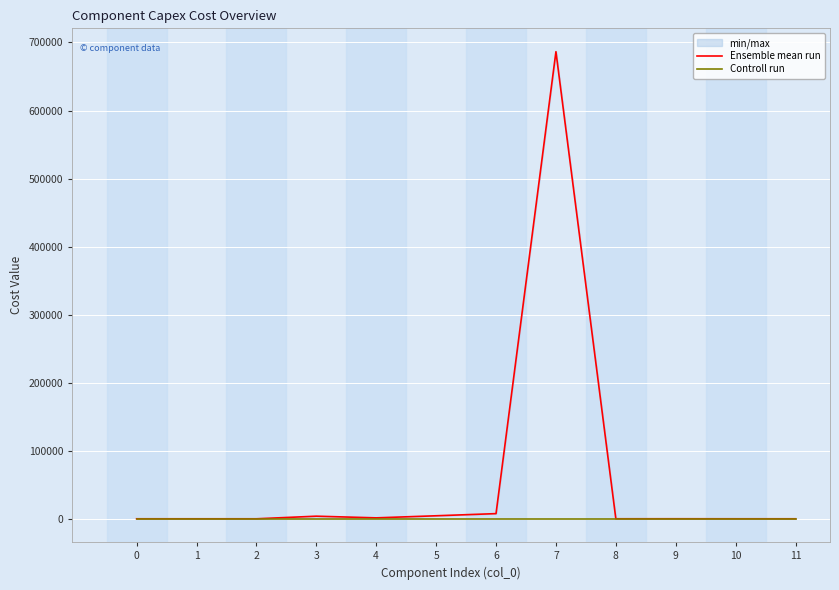

Where is the first local minimum for Ensemble mean run?

1